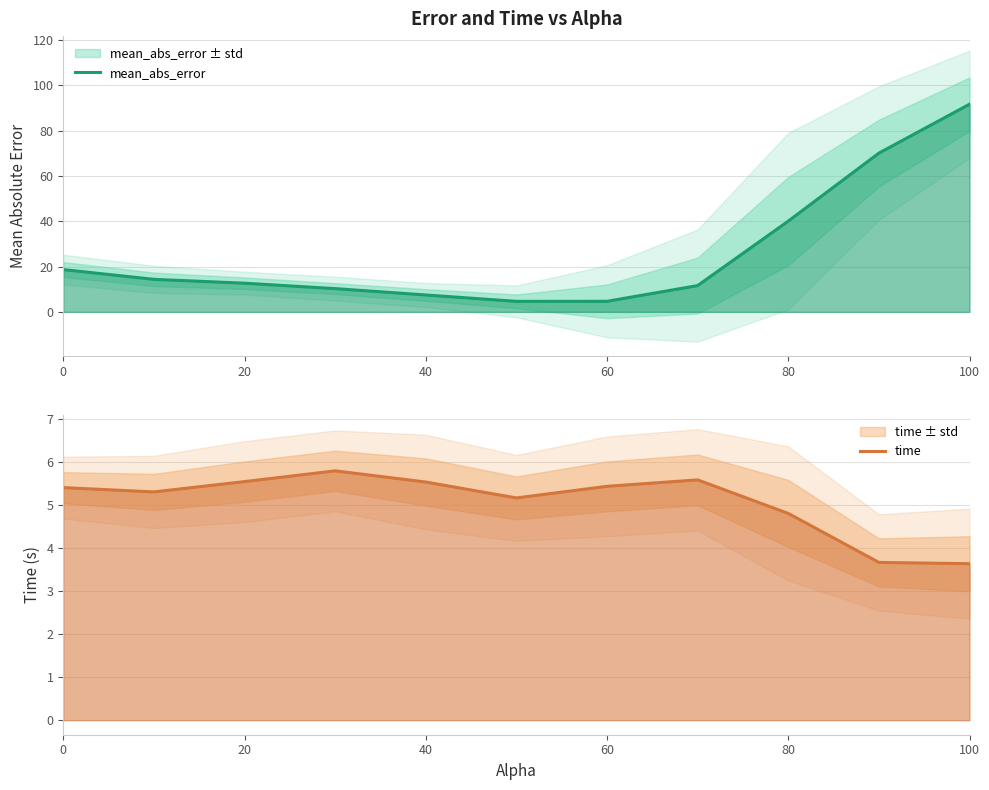

List the series in order of their overall mean, highest first.

mean_abs_error, time